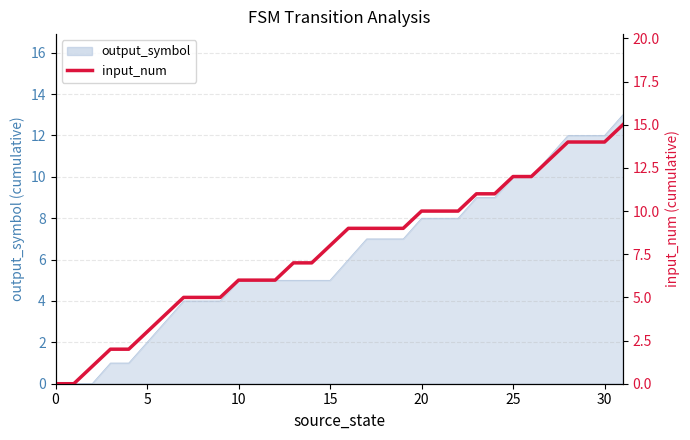

Count the number of values greater than 9.

12